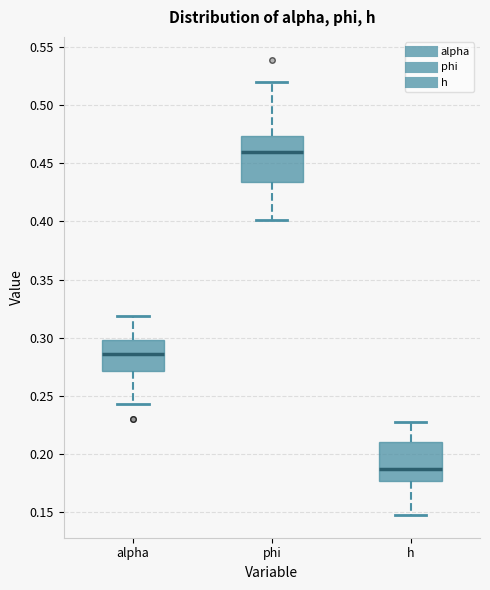

Where does the upper whisker of the box for h end on the y-axis? The values are not printed on the chart, so give them approximately, as read against the axis.

0.225